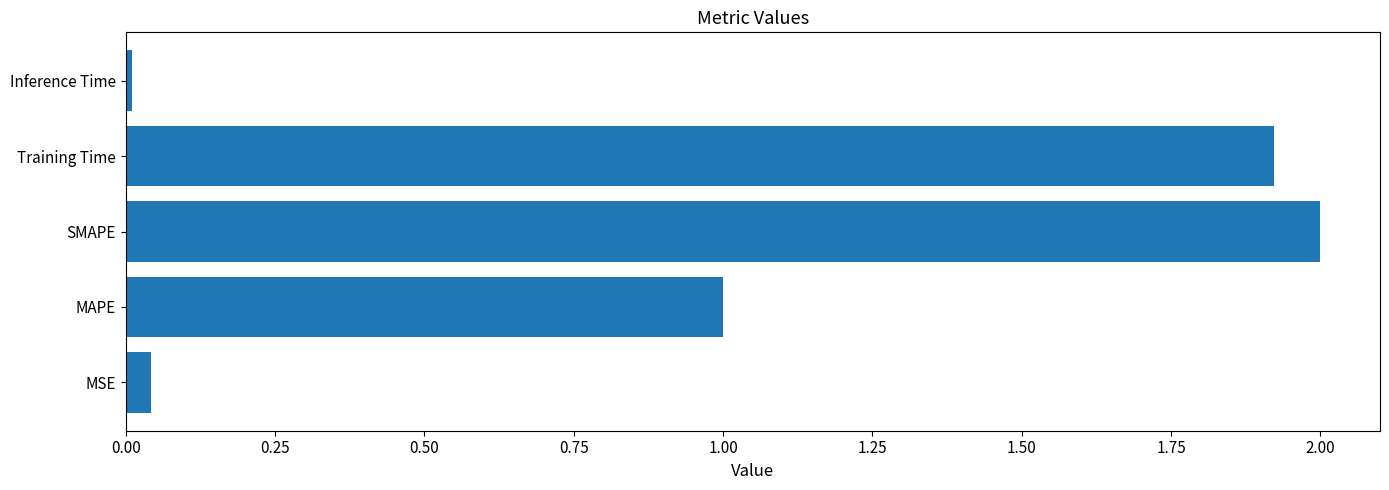

What is the maximum value shown in the chart?

2.0